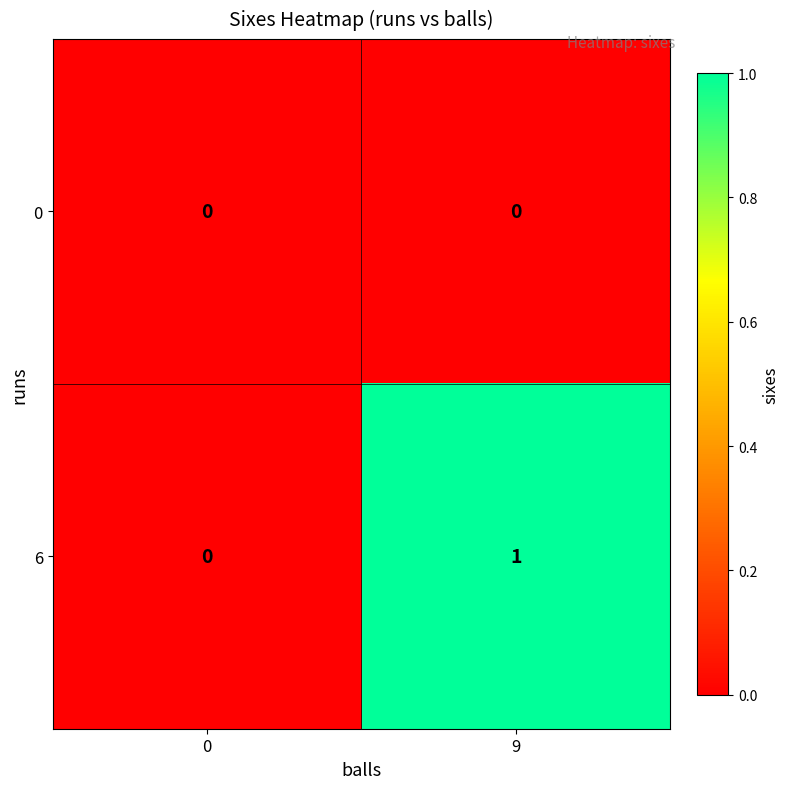

Rank the series by their maximum value, from highest to lowest.

6, 0